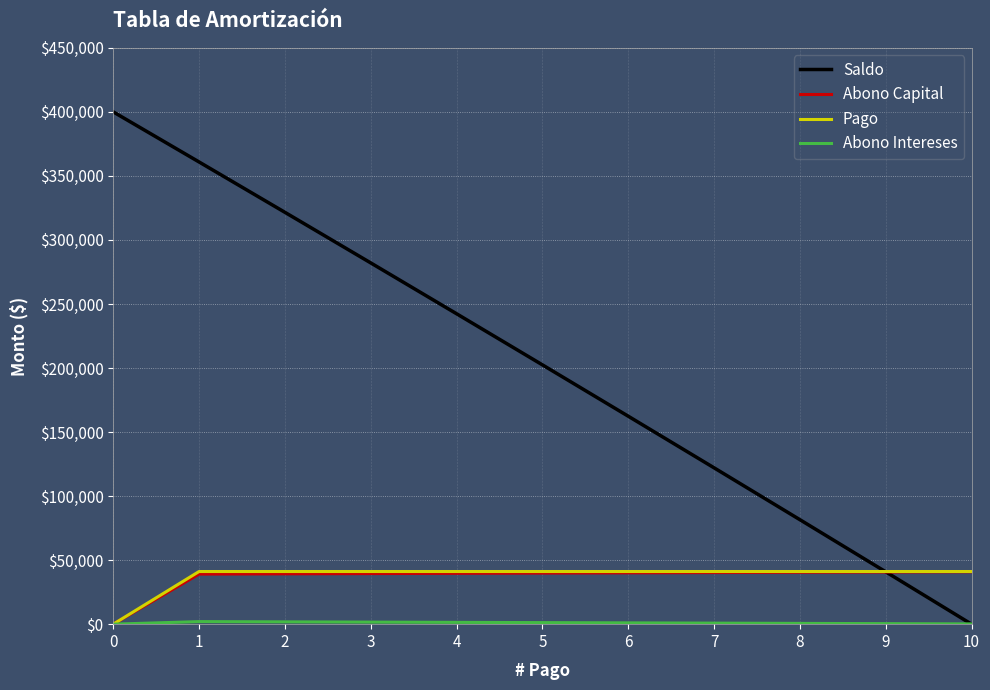

At which label does Pago first exceed 41108?

1